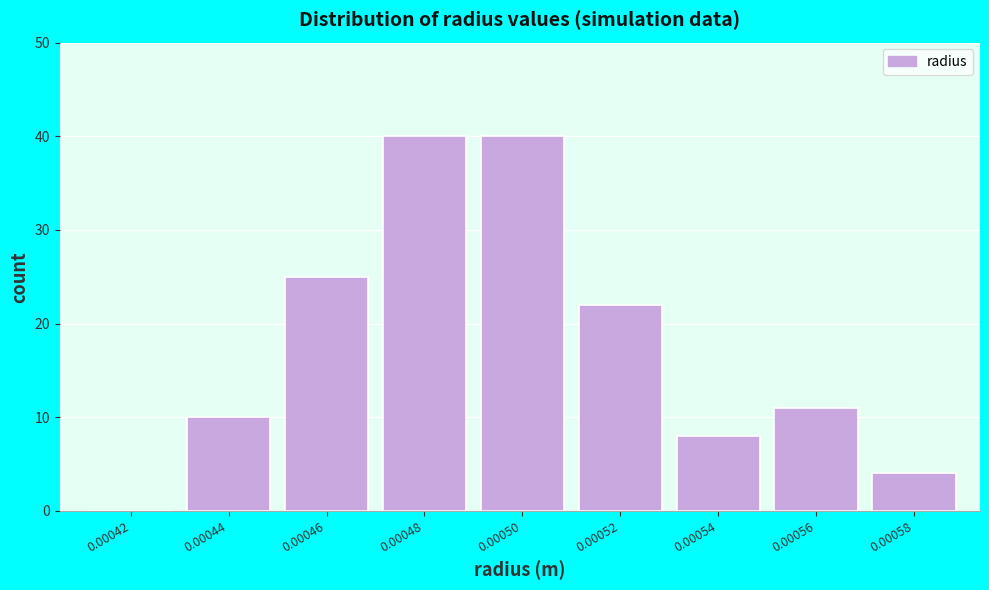

Reading right to left, transcribe all the data shown in this chart.

0.00058=4	0.00056=11	0.00054=8	0.00052=22	0.00050=40	0.00048=40	0.00046=25	0.00044=10	0.00042=0